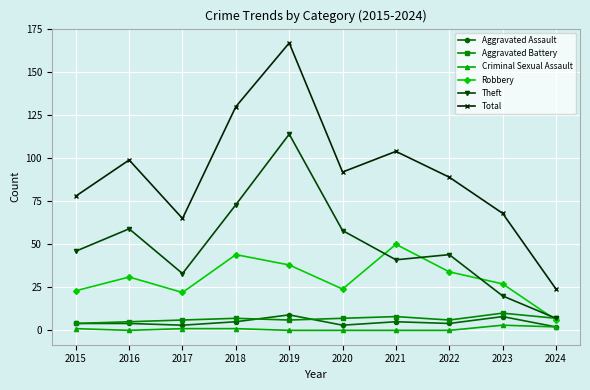

What is the difference between the maximum and minimum values in the Theft series?

107